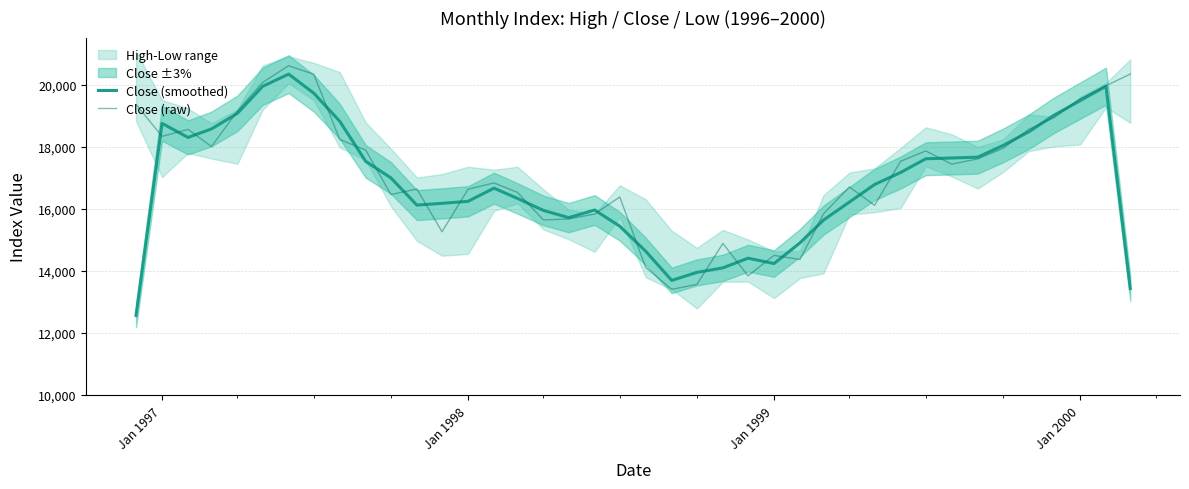

In Close (raw), how many points are lower than both neighbors (excluding endpoints)?

10